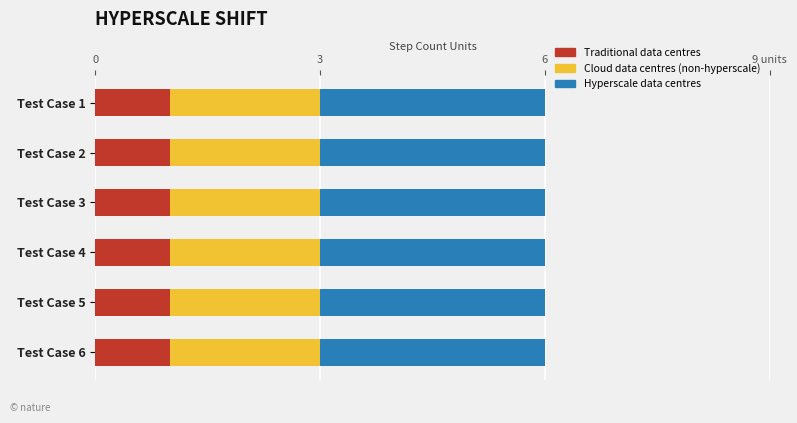

Which series has the largest total across all categories?

Hyperscale data centres